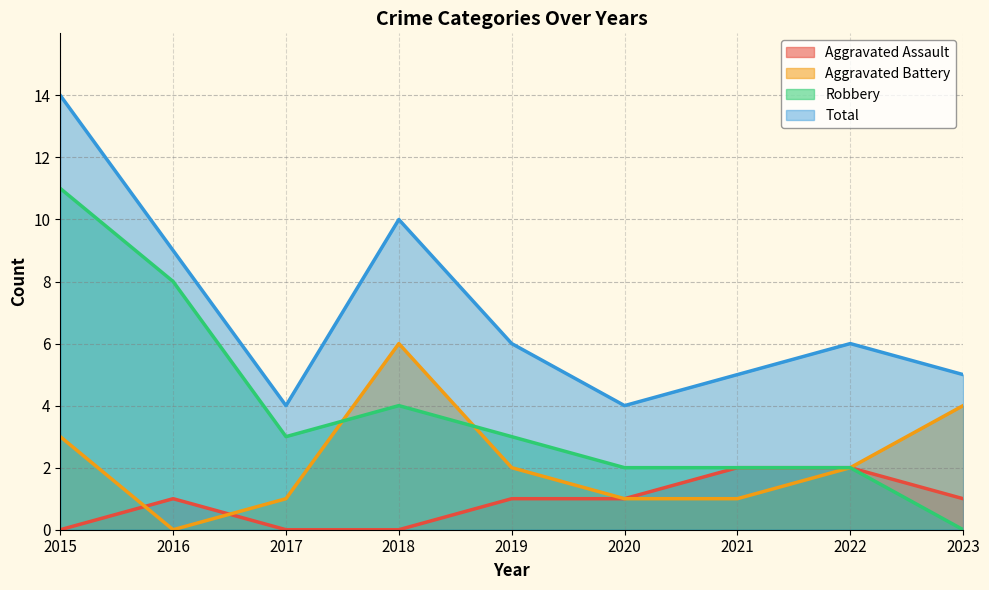

How many series are shown in this chart?

4